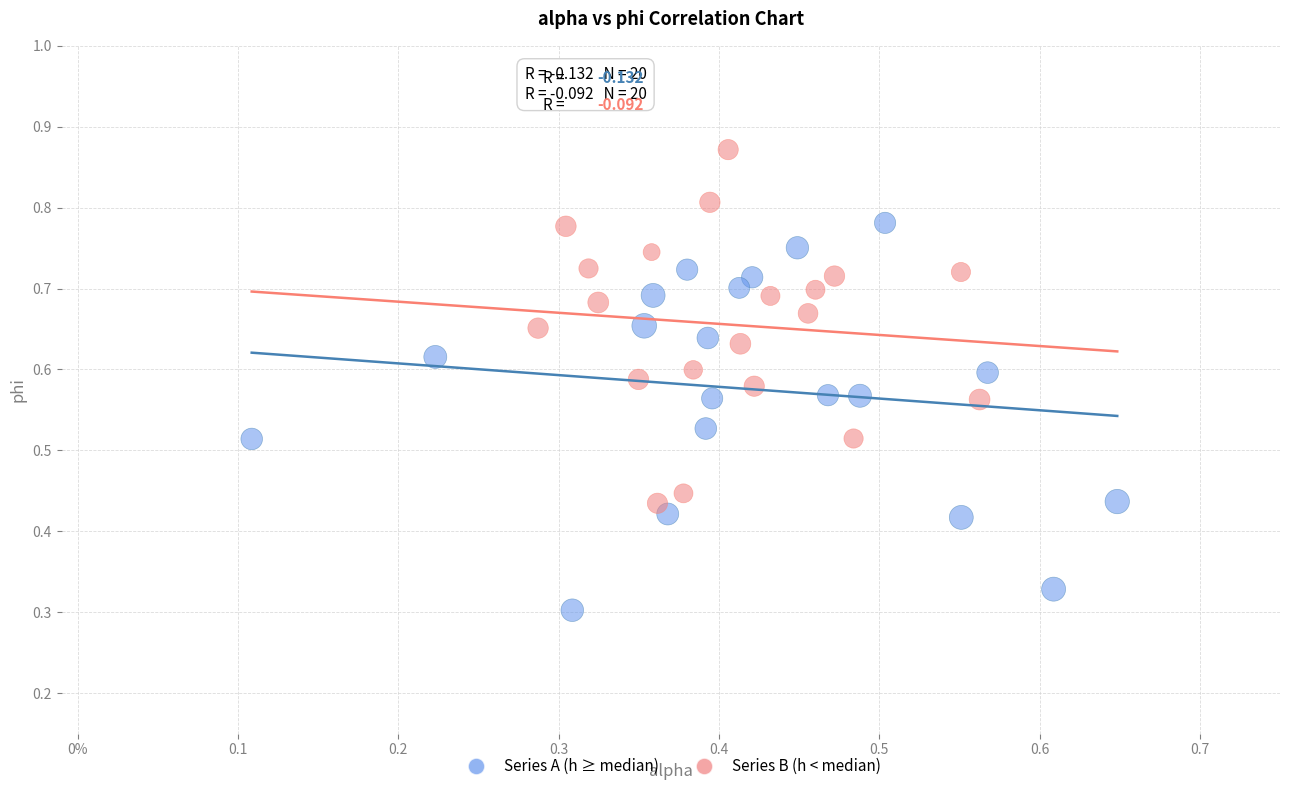

Which series contains the highest Y value?

Series B (h < median)